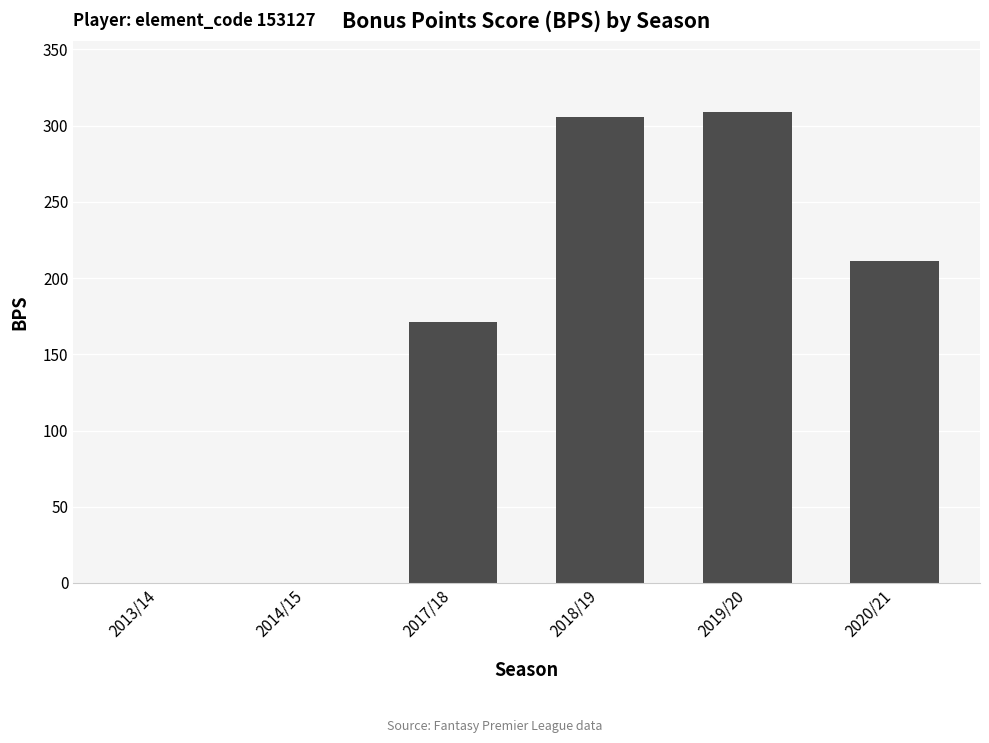

At which category does the chart reach its peak across all series?

2019/20